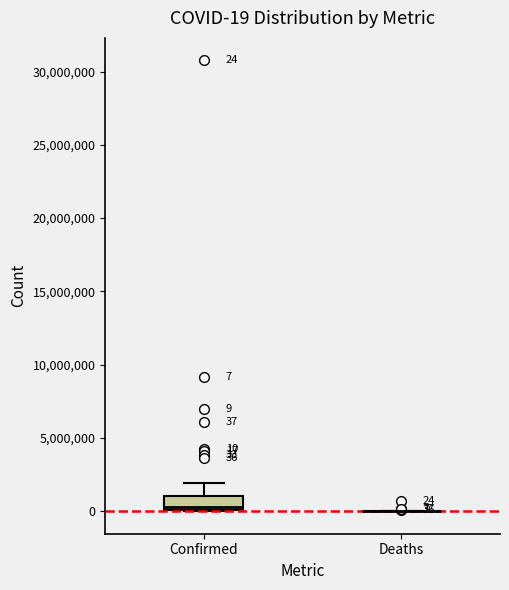

Comparing the boxes themselves (not the whiskers), which one is the tallest?

Confirmed